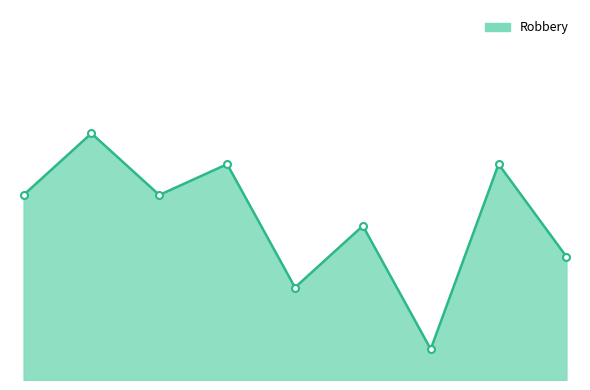

Which category has the lowest value across all series?

2021